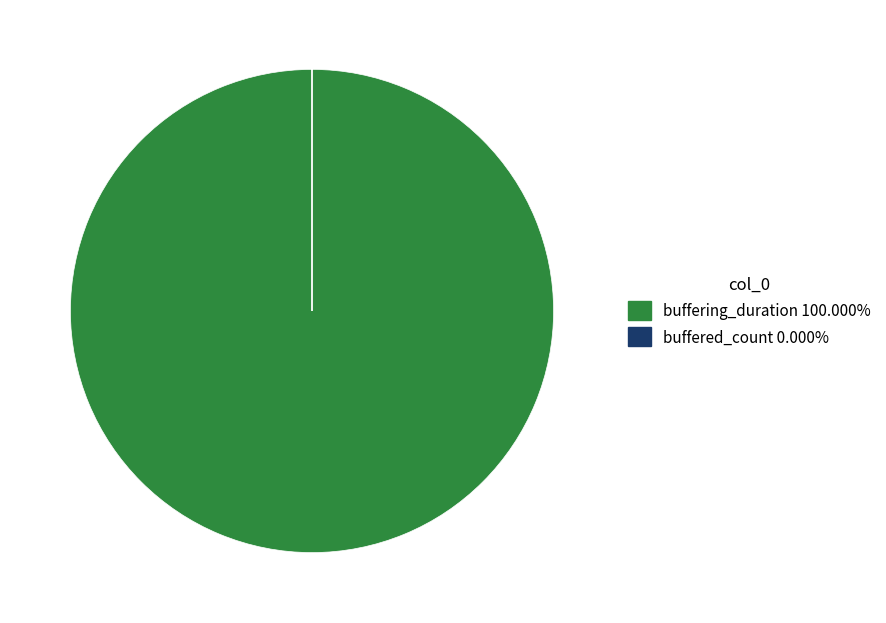

Which category has the biggest portion of the pie?

buffering_duration